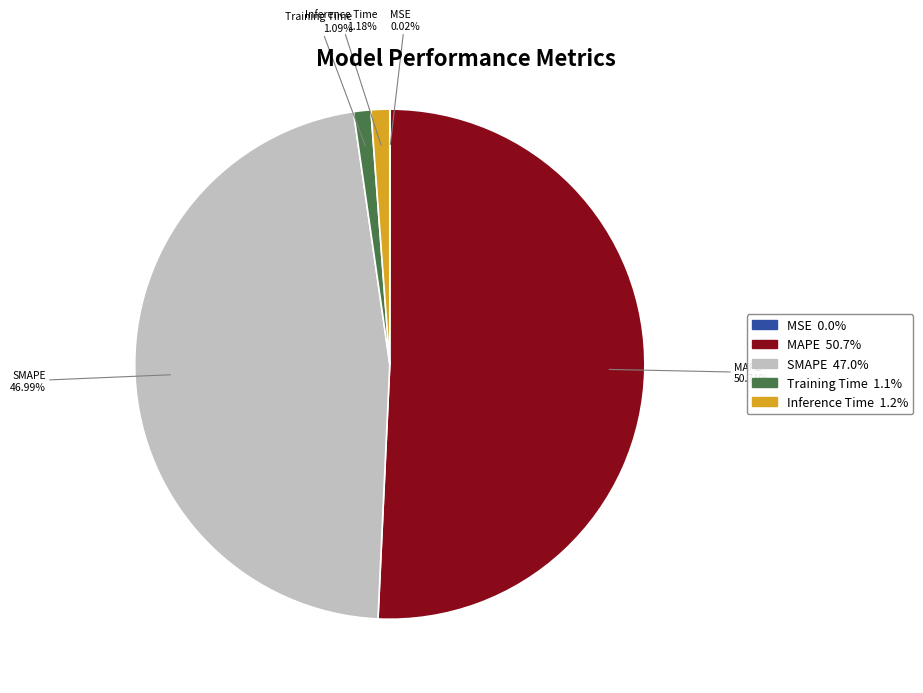

Which slice is the largest?

MAPE